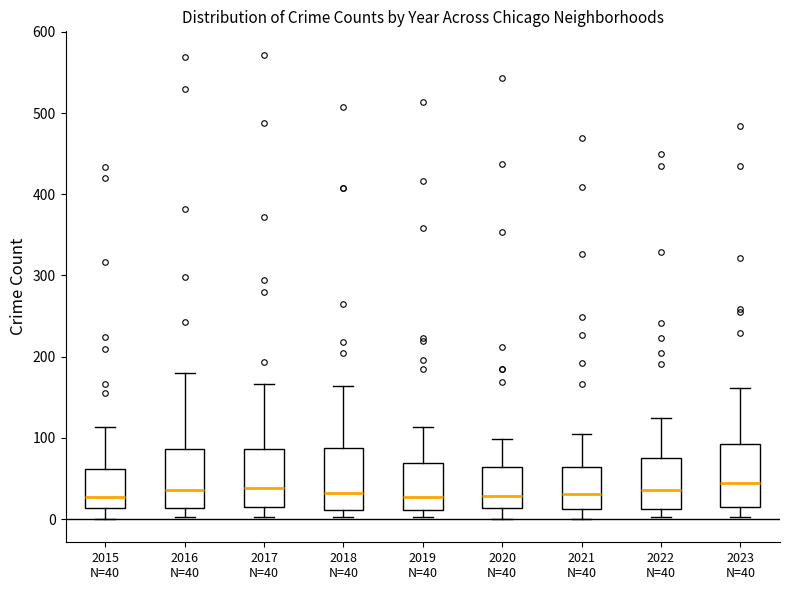

Reading left to right, read every box against the y-axis: the position of its median line, the range the box covers, and the ends of its whiskers. The values are not printed on the chart, so give them approximately, as read against the axis.

2015 N=40: median 30, box 10 to 60, whiskers 0 to 110
2016 N=40: median 40, box 10 to 90, whiskers 0 to 180
2017 N=40: median 40, box 10 to 90, whiskers 0 to 170
2018 N=40: median 30, box 10 to 90, whiskers 0 to 160
2019 N=40: median 30, box 10 to 70, whiskers 0 to 110
2020 N=40: median 30, box 10 to 60, whiskers 0 to 100
2021 N=40: median 30, box 10 to 60, whiskers 0 to 110
2022 N=40: median 40, box 10 to 70, whiskers 0 to 130
2023 N=40: median 50, box 10 to 90, whiskers 0 to 160